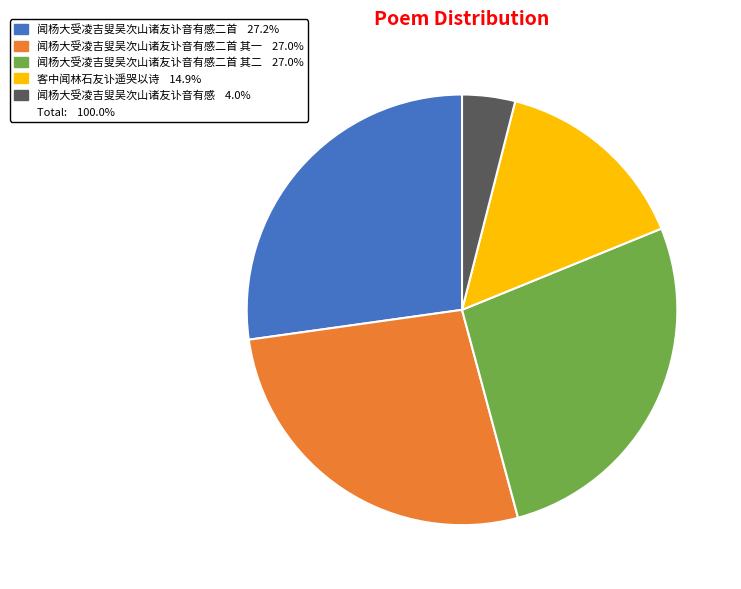

Does any single category account for the majority?

No